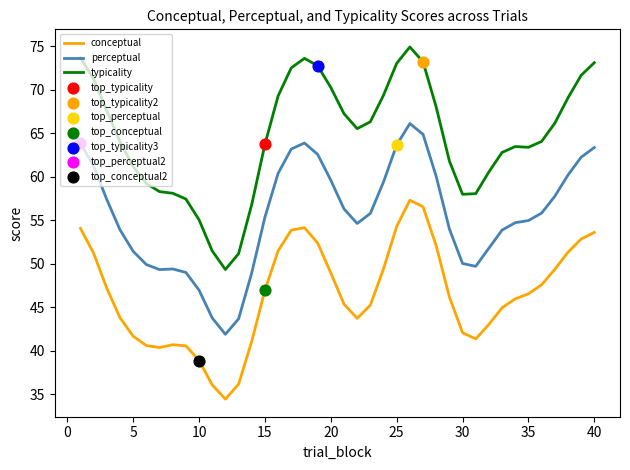

Which series has the largest total across all categories?

typicality